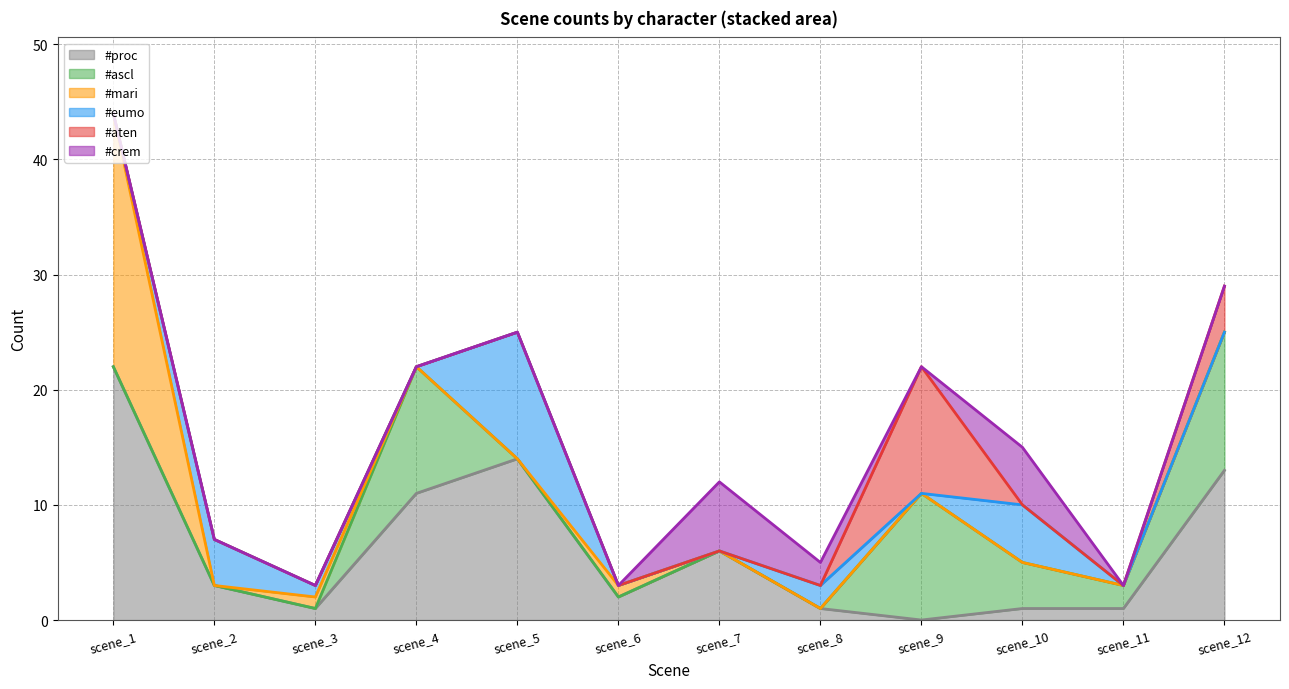

How many interior local valleys does the #mari series have?

1